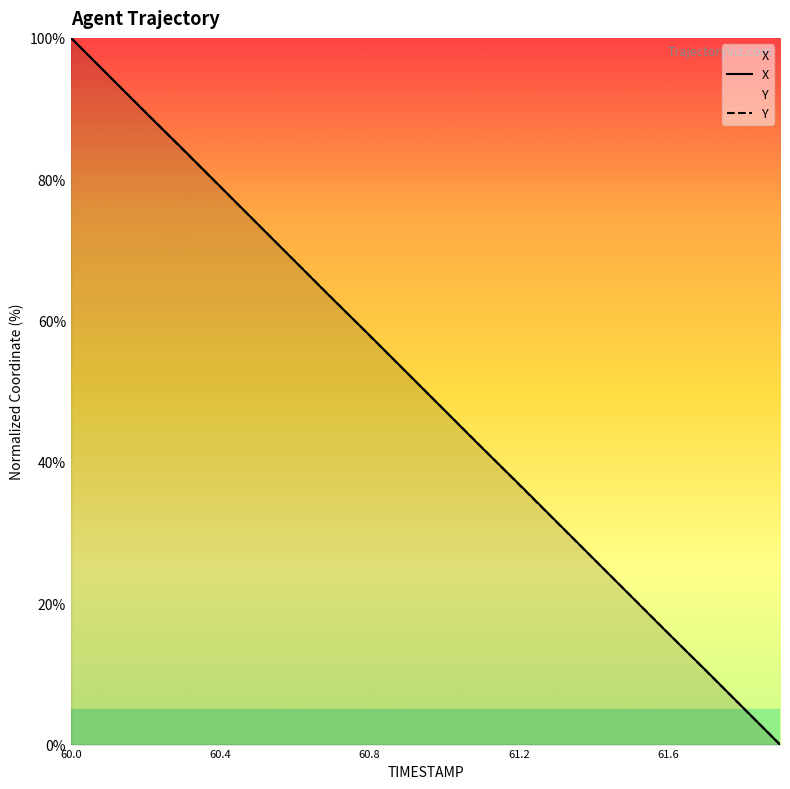

At which label is X closest to 50?

60.9